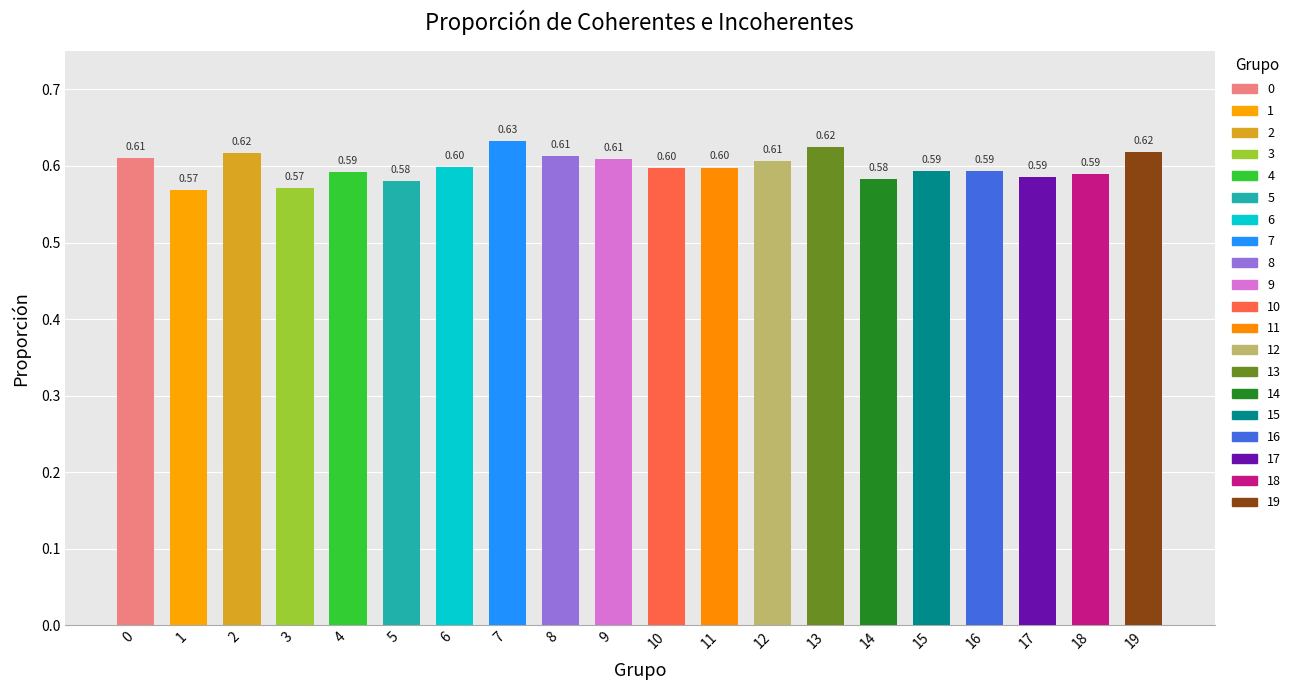

The chart shows a value of 0.3 at 8. True or false?

False